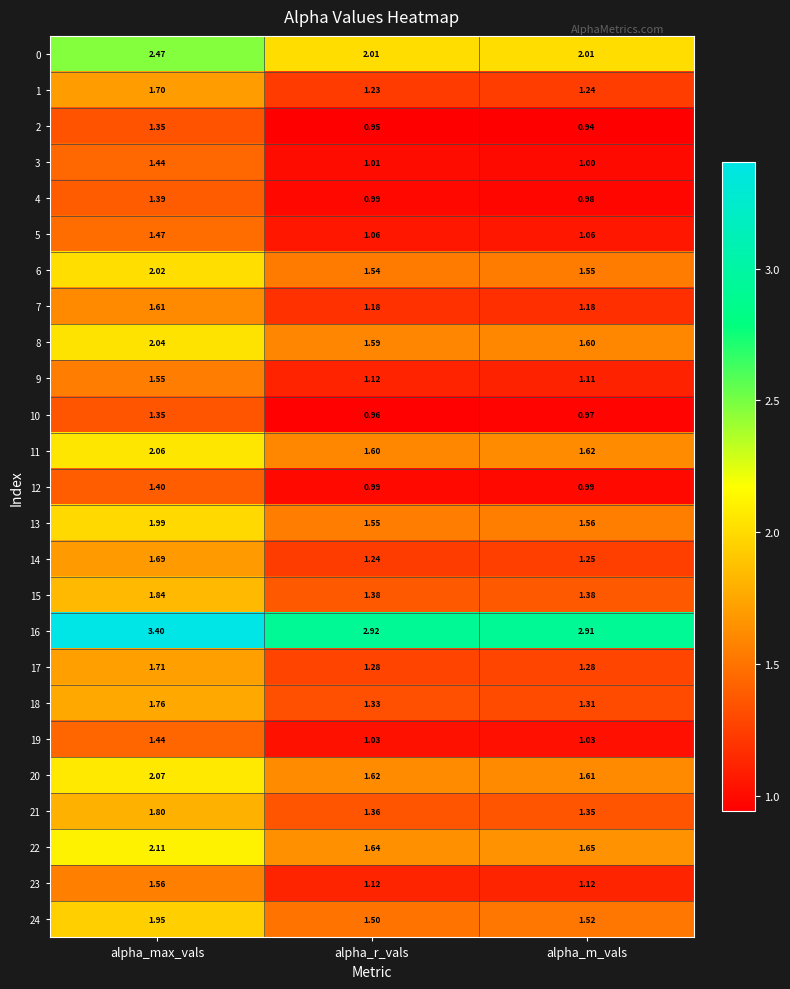

At which category is the sum across all series the highest?

alpha_max_vals